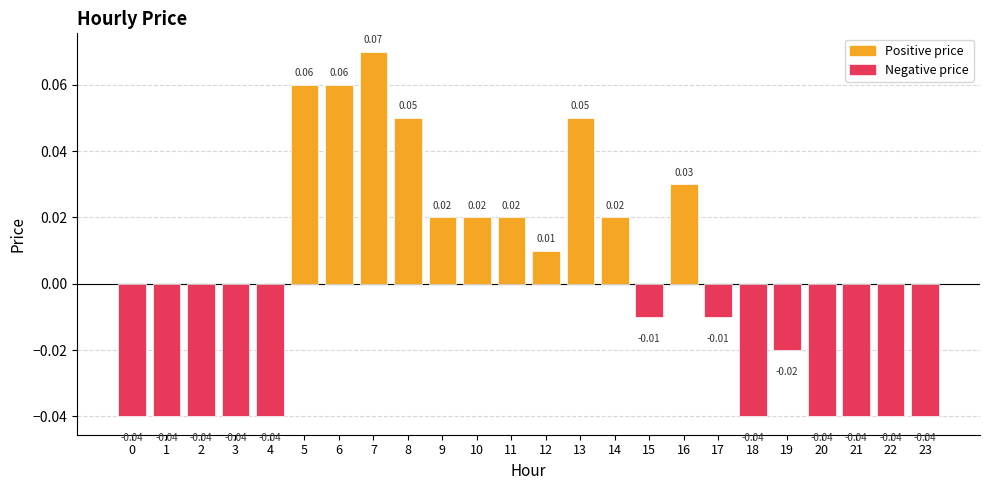

Between 8 and 4, which is larger?

8